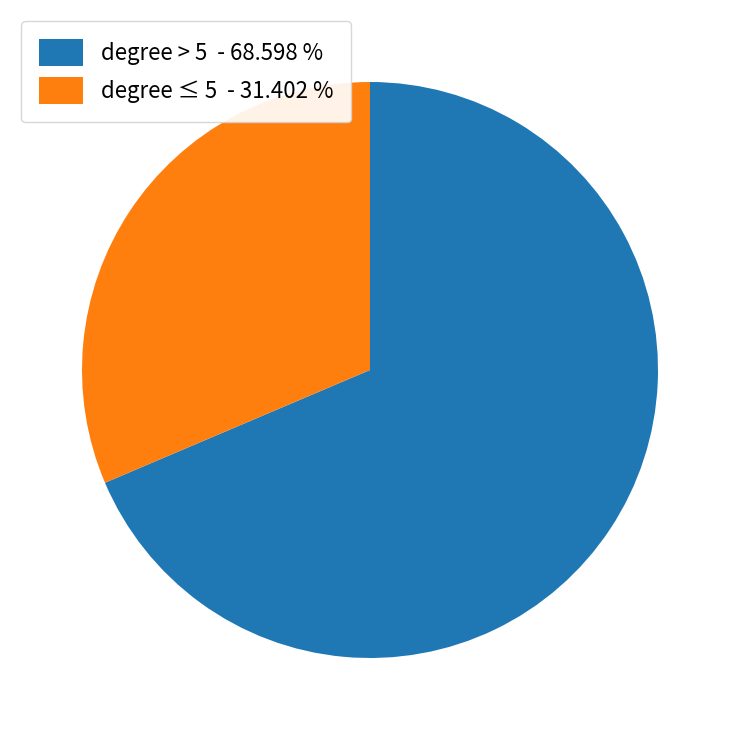

Approximately how many times larger is the value at degree > 5 - 68.598 % compared to degree ≤ 5 - 31.402 %?

2.2